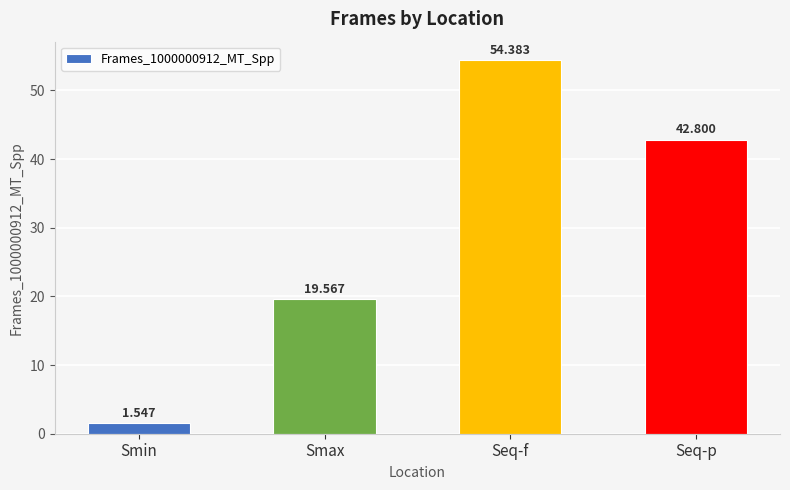

What is the average value?

29.6